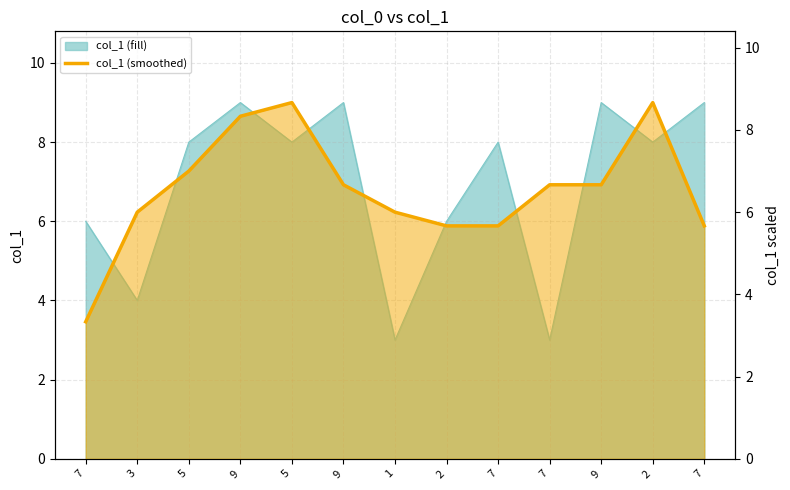

What is the difference between the values at 9 and 3?

0.7